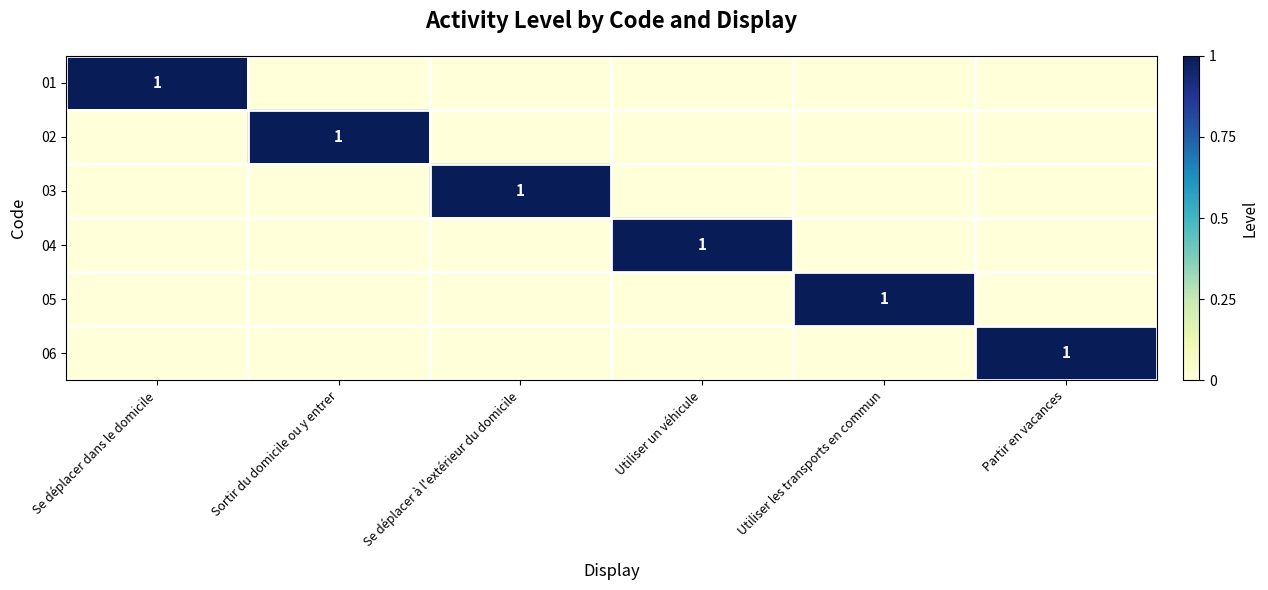

True or false: 04 has a value of 0 at Se déplacer dans le domicile.

True